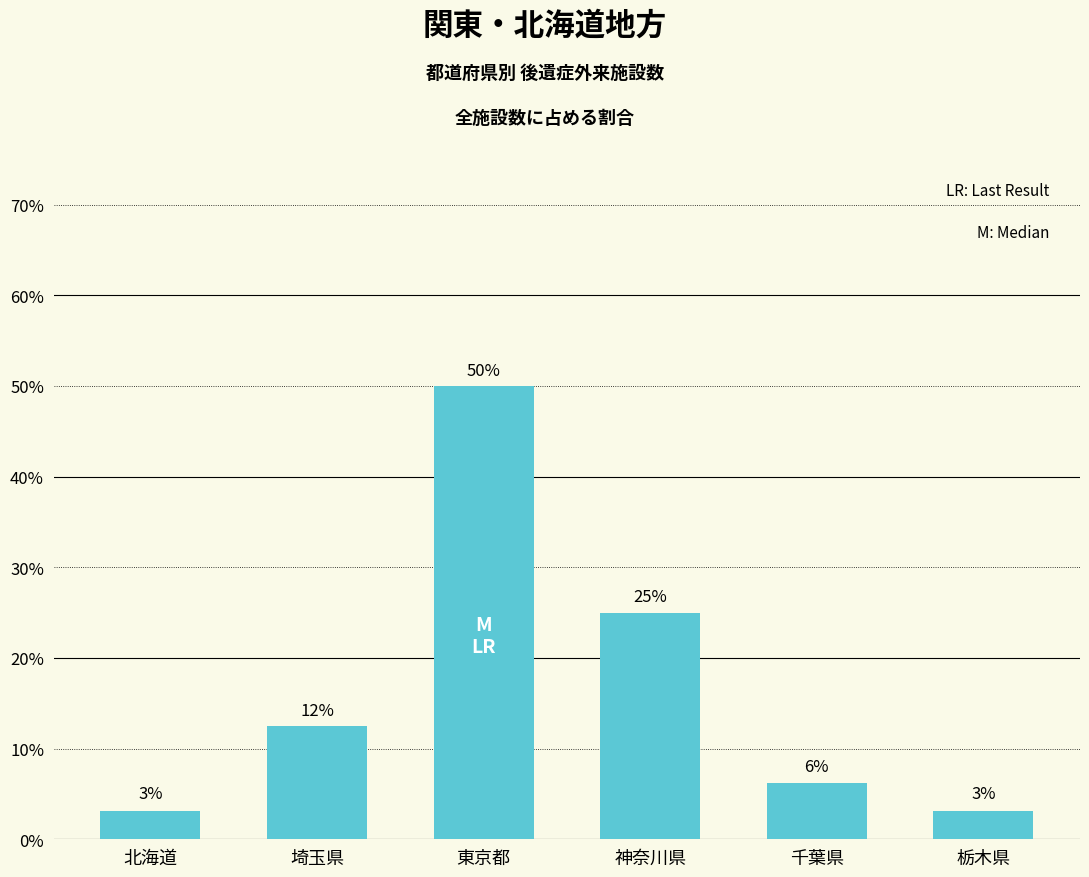

At which category does the chart reach its peak across all series?

東京都